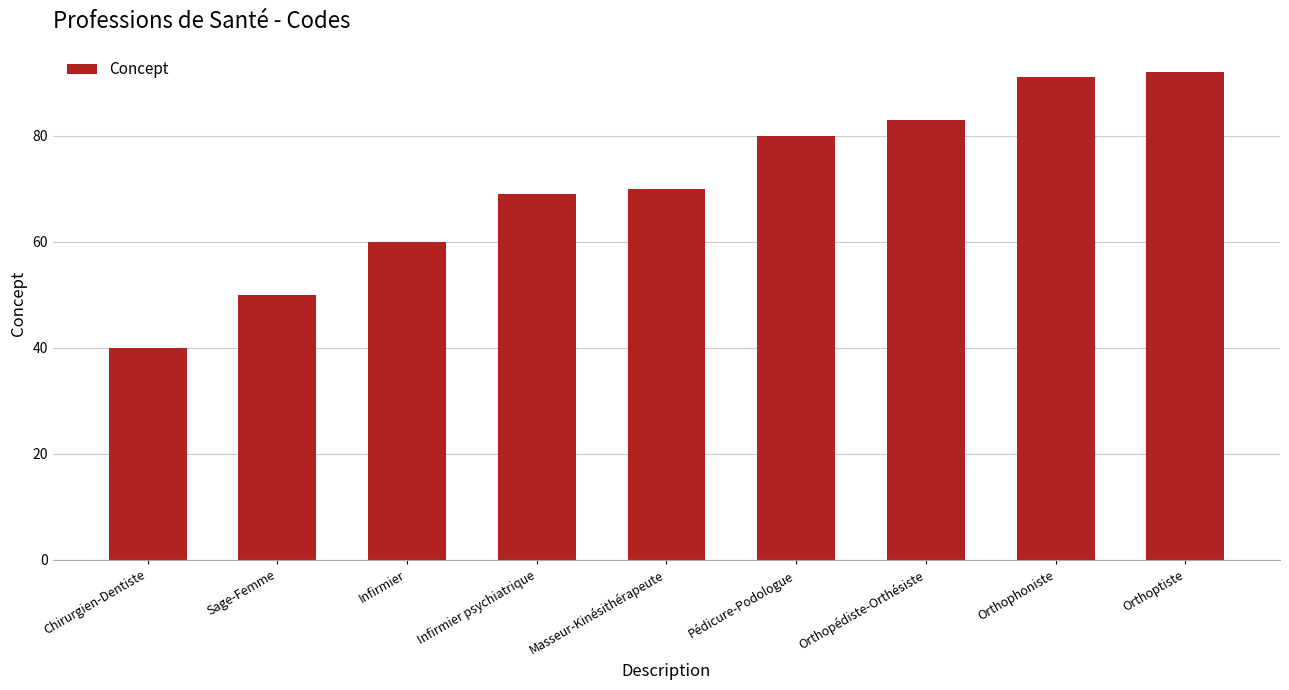

Are the bars horizontal?

No